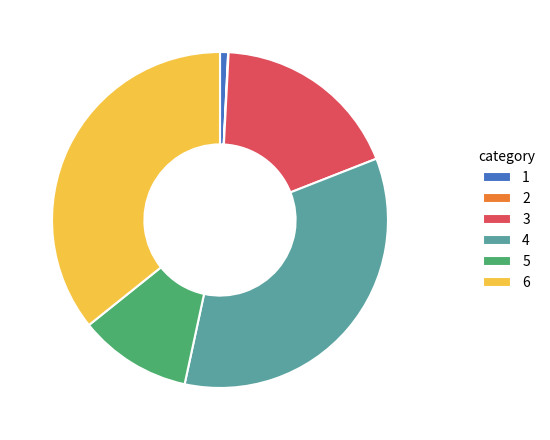

Do 5 and 1 together represent more than half of the pie?

No